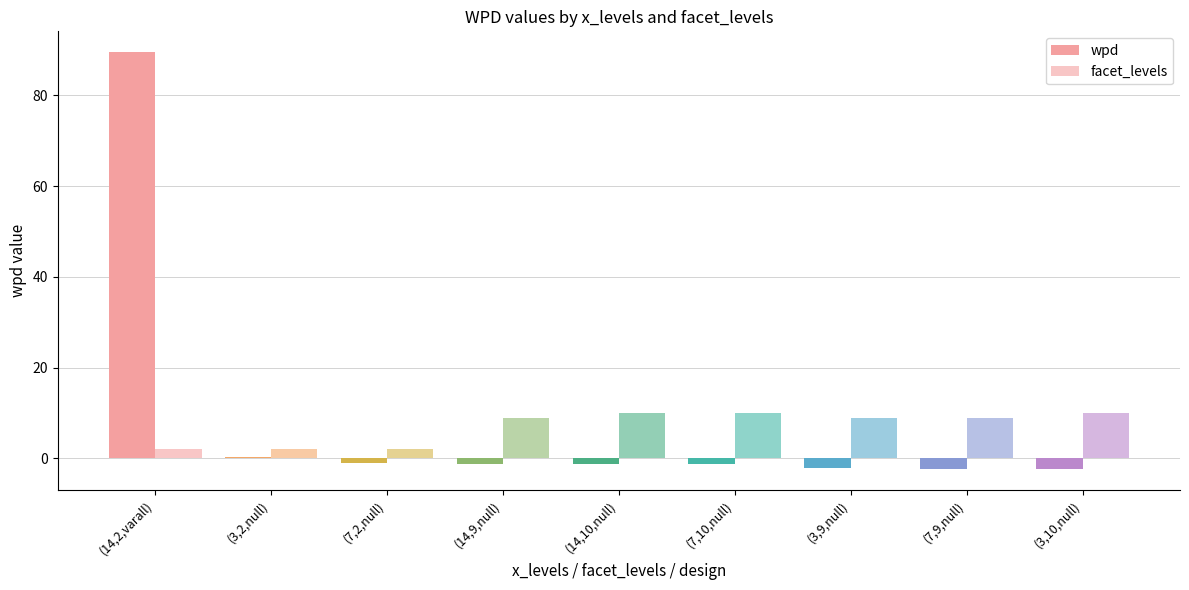

At which category does the chart reach its minimum across all series?

(3,10,null)